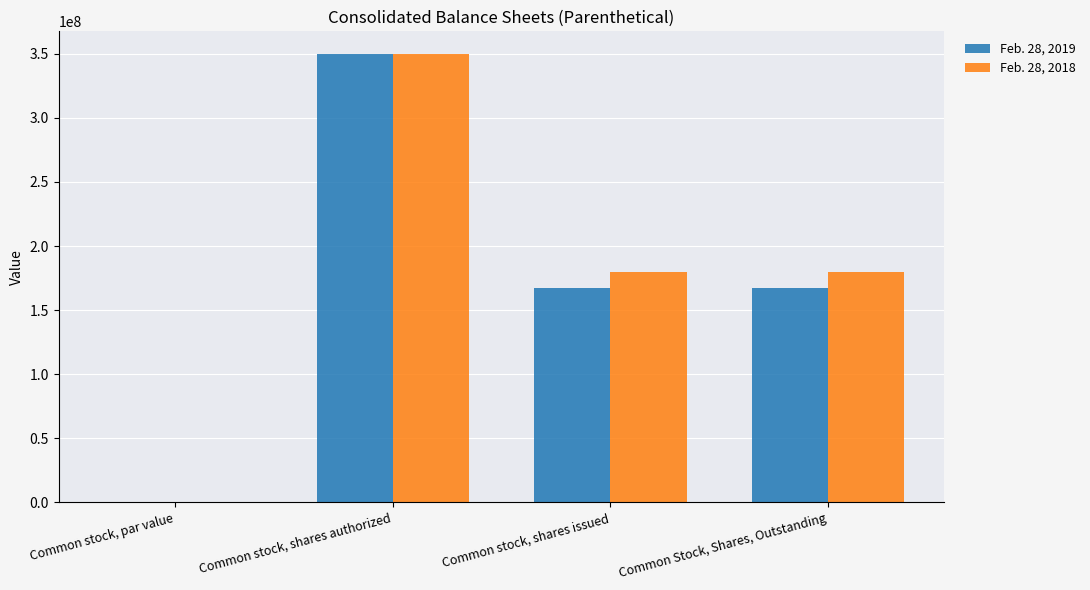

True or false: Feb. 28, 2019 has a value of 167478924.0 at Common stock, shares issued.

True